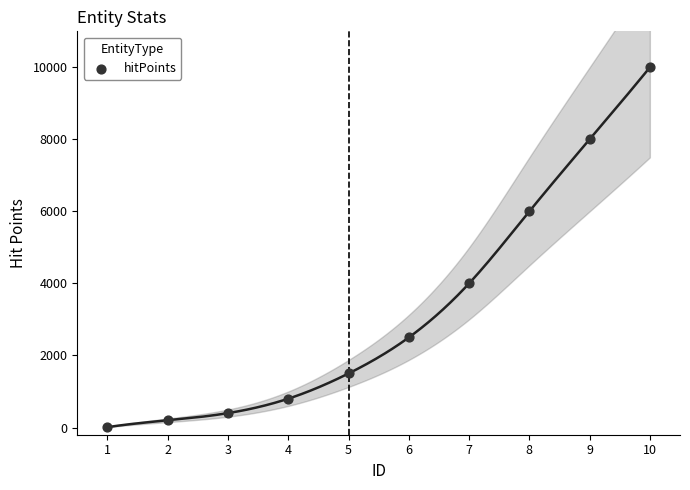

What is the range of X values (max minus min)?

9